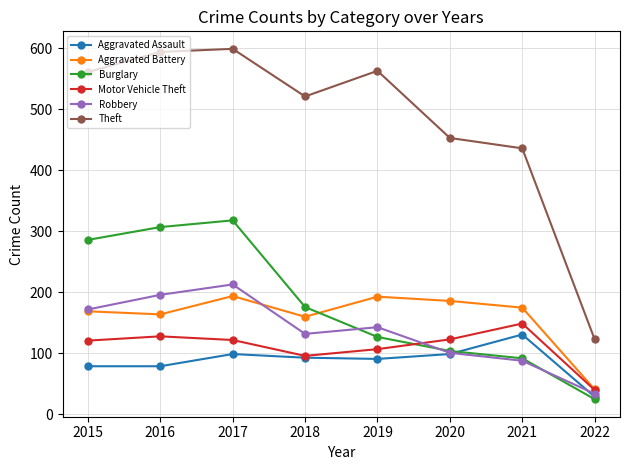

At which category is the sum across all series the highest?

2017